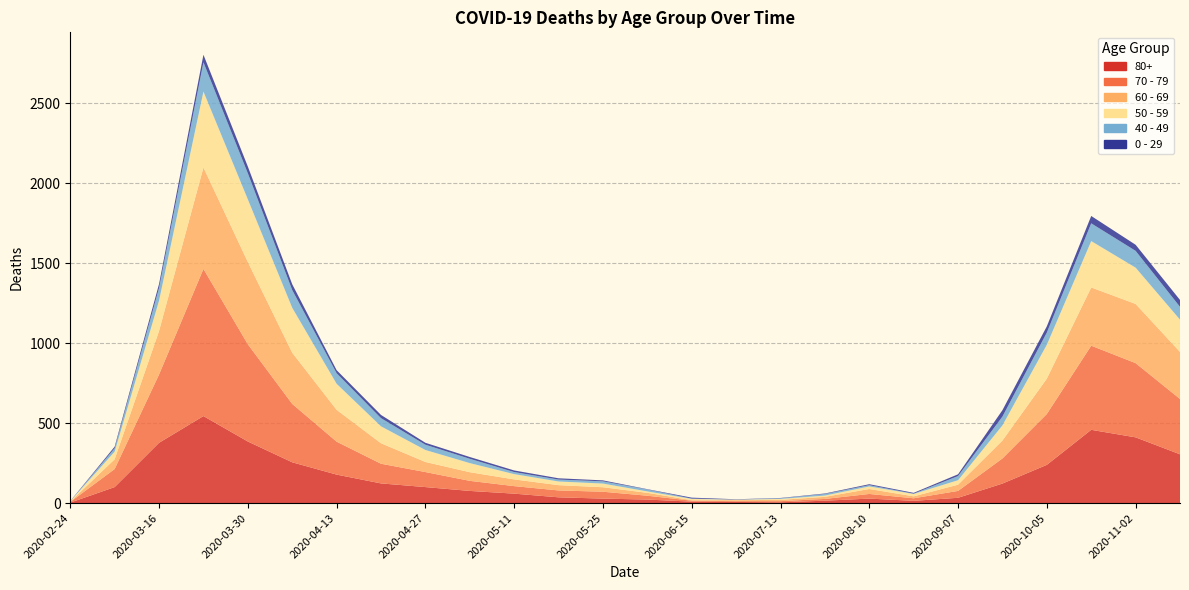

Reading left to right, list all the values displayed in this chart.

80+: 3	100	377	544	385	255	178	123	100	76	59	36	28	22	9	7	5	15	28	14	33	122	239	458	411	305
70 - 79: 4	113	427	920	608	365	206	123	94	63	47	43	43	24	6	5	7	11	29	16	43	157	318	526	464	346
60 - 69: 2	61	272	634	514	320	199	128	63	54	42	33	28	18	3	6	8	13	31	12	39	112	221	364	370	294
50 - 59: 3	48	190	475	392	281	163	106	75	57	33	23	23	9	8	3	6	8	16	15	28	95	212	290	227	202
40 - 49: 0	21	79	183	163	111	66	51	33	27	13	12	14	12	2	1	4	10	8	2	26	55	76	111	105	80
0 - 29: 1	10	25	47	42	36	19	20	12	11	10	8	6	2	6	2	2	3	6	5	11	40	39	46	38	43